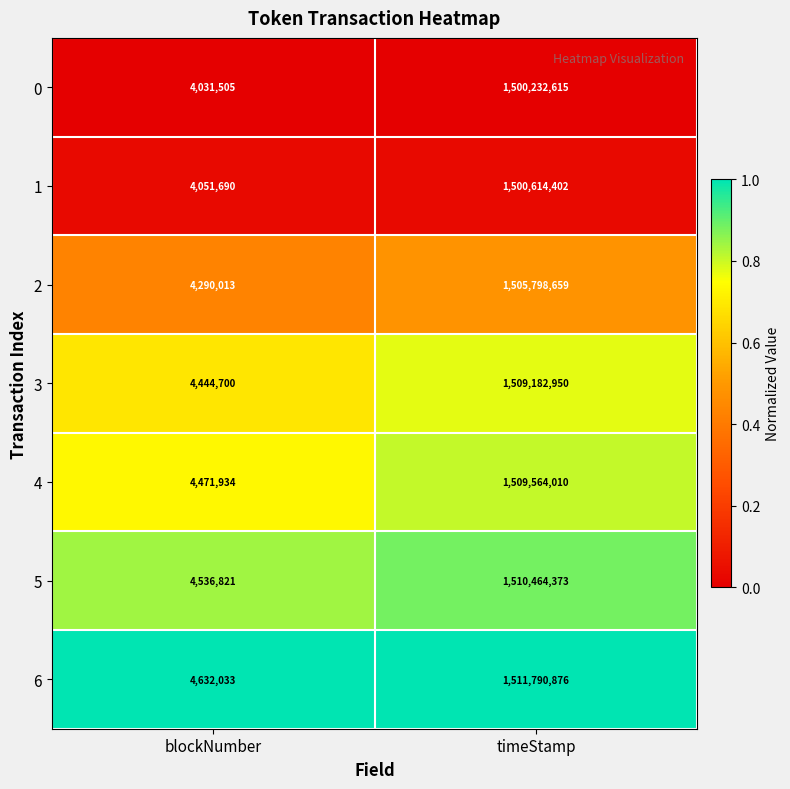

True or false: 5 has a value of 2398375727 at timeStamp.

False